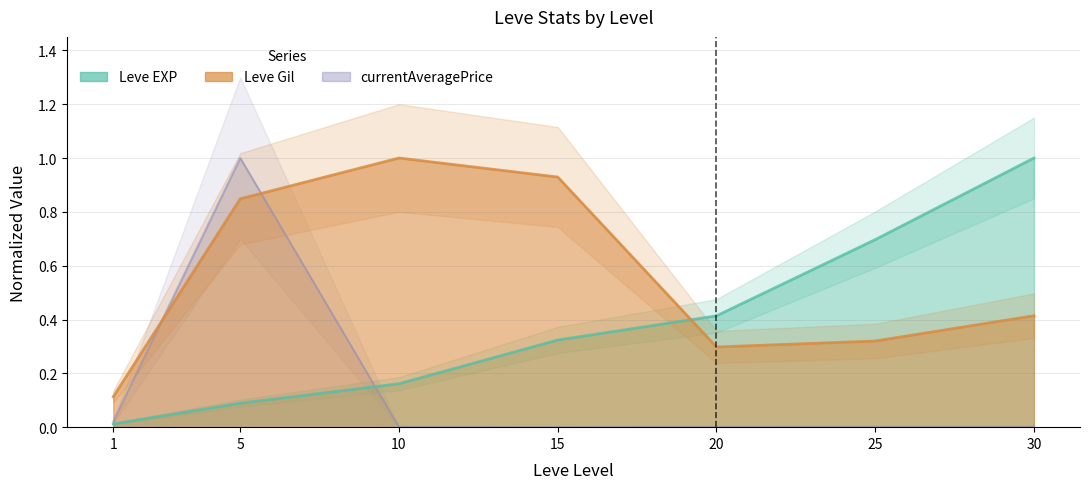

Between 25 and 1, which is larger?

25